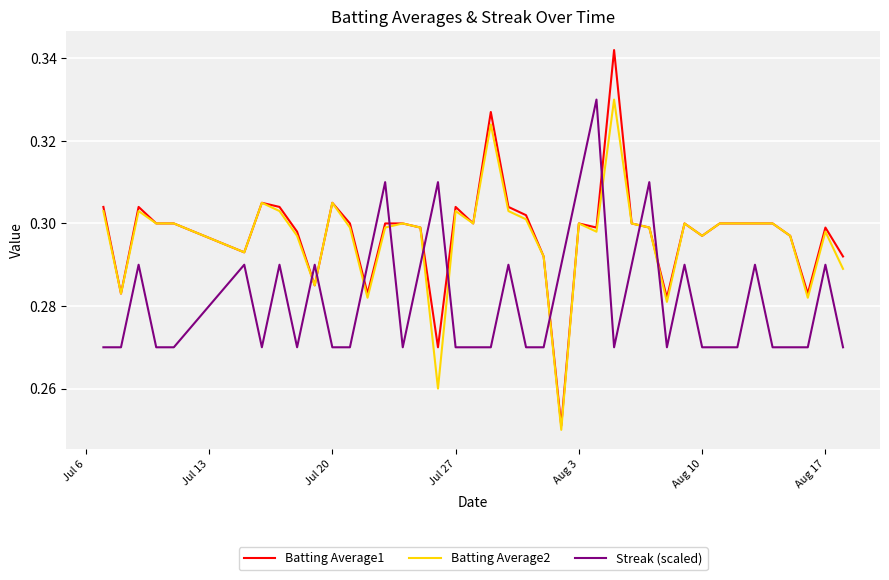

Which series has the largest range (max minus min)?

Batting Average1